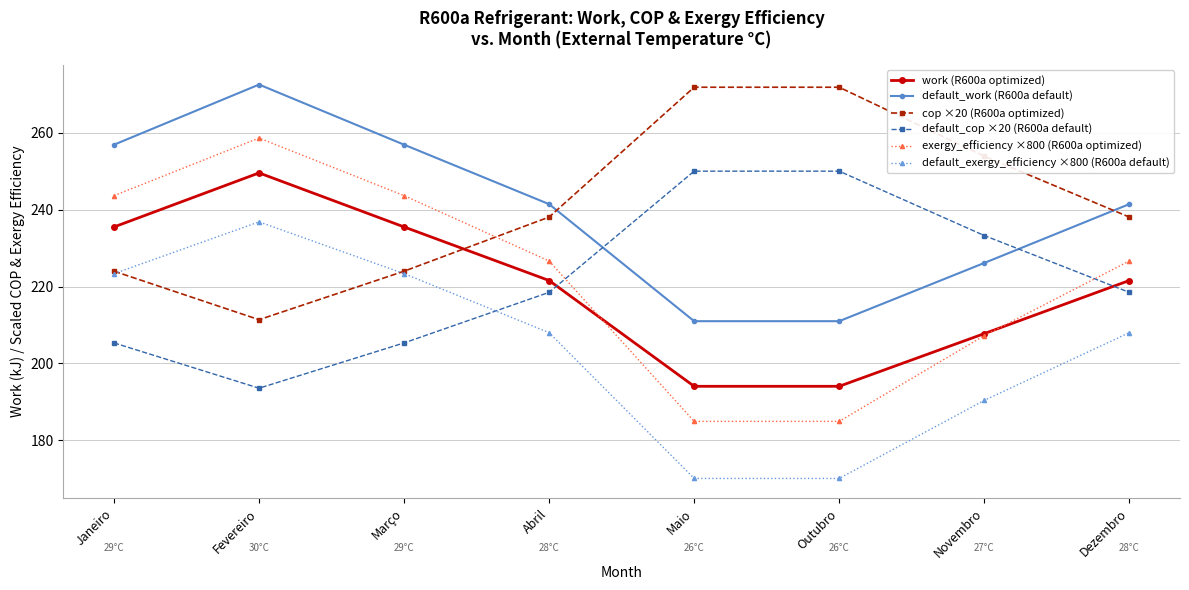

At which category is the sum across all series the highest?

Fevereiro